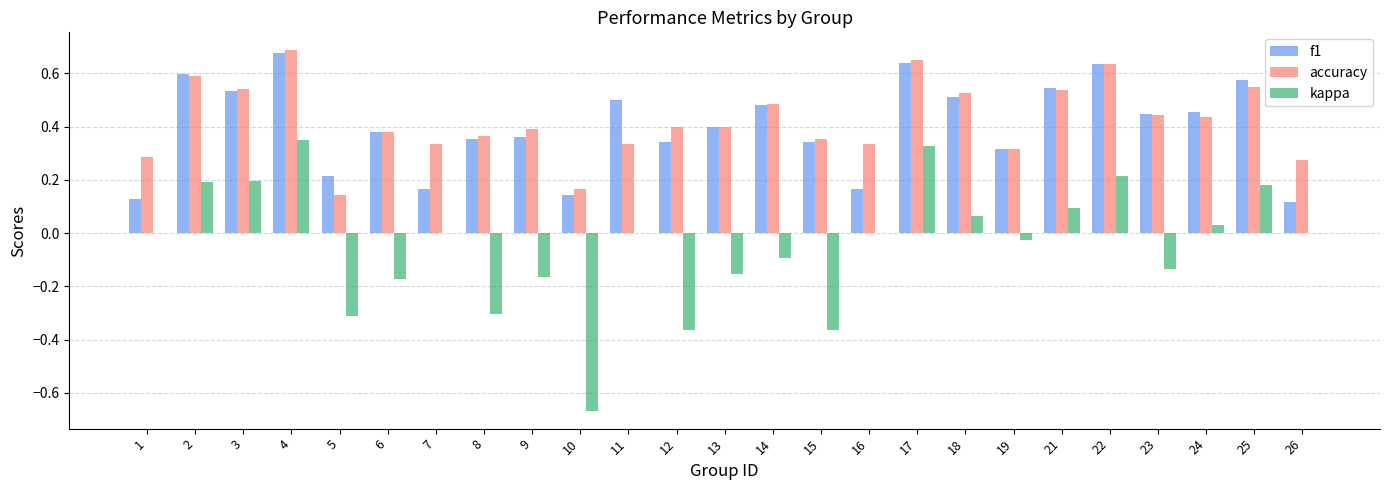

What is the sum of the accuracy values at 12 and 8?

0.8